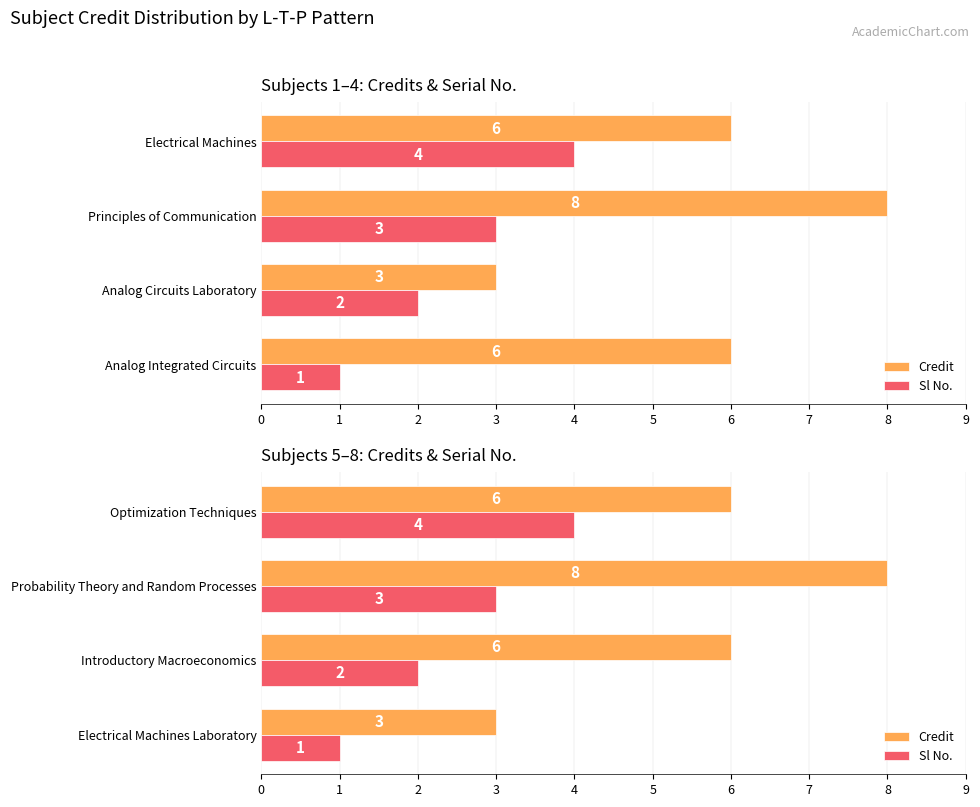

Is the value of Credit at Optimization Techniques greater than the value of Sl No. at Probability Theory and Random Processes?

Yes